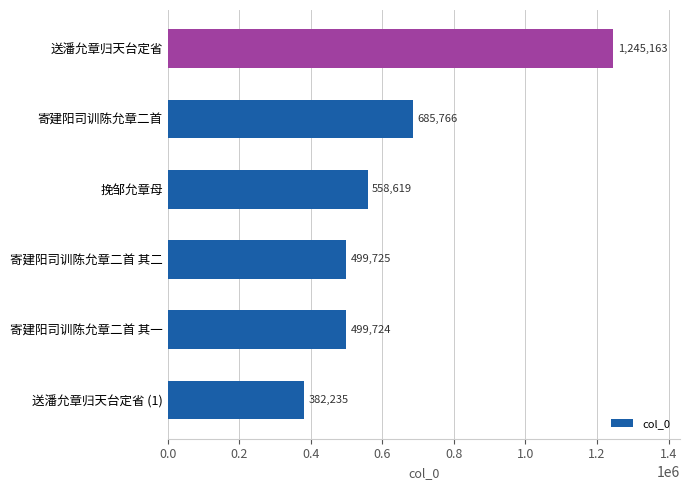

What is the greatest value displayed?

1245163